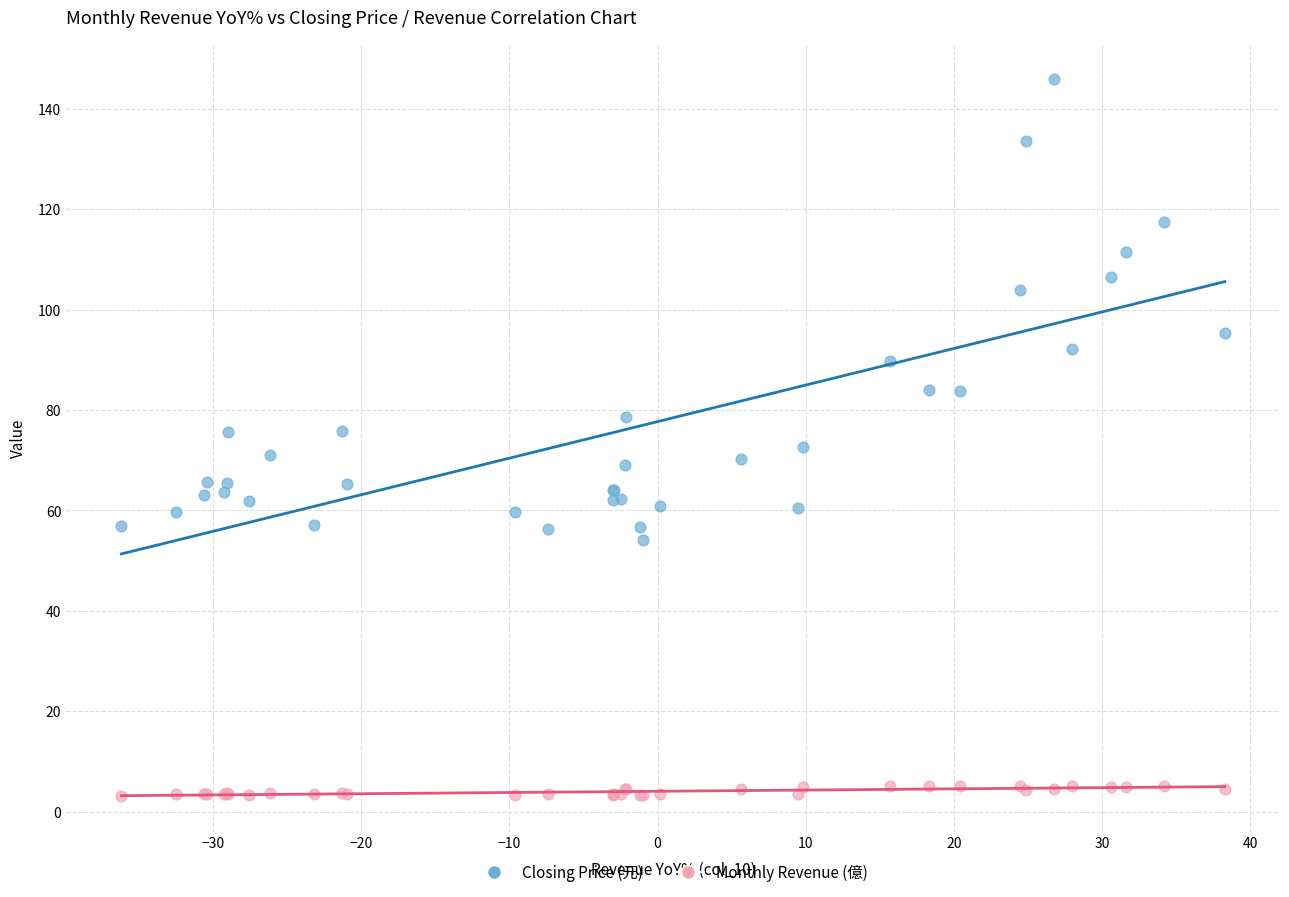

Which series contains the highest Y value?

Closing Price (元)